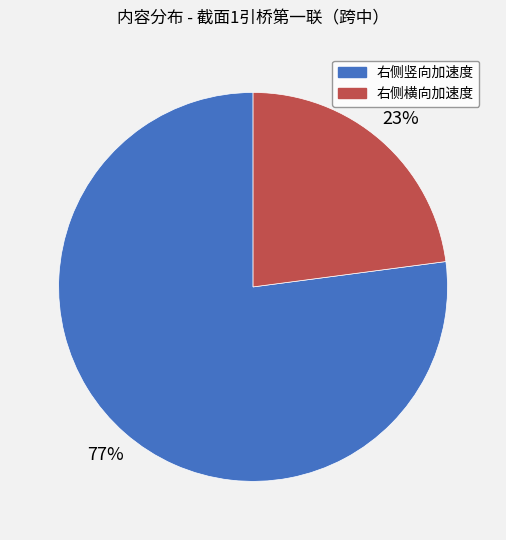

Between 右侧横向加速度 and 右侧竖向加速度, which is larger?

右侧竖向加速度